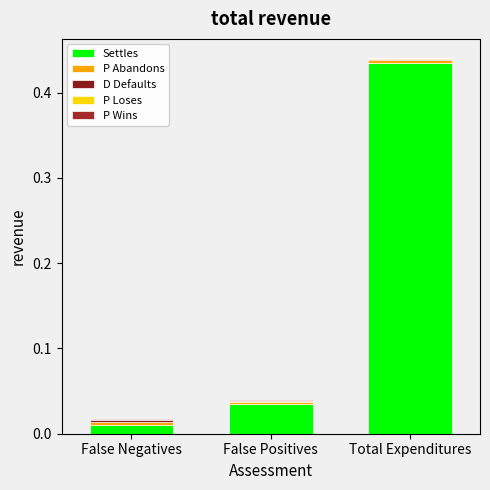

Are the bars horizontal?

No